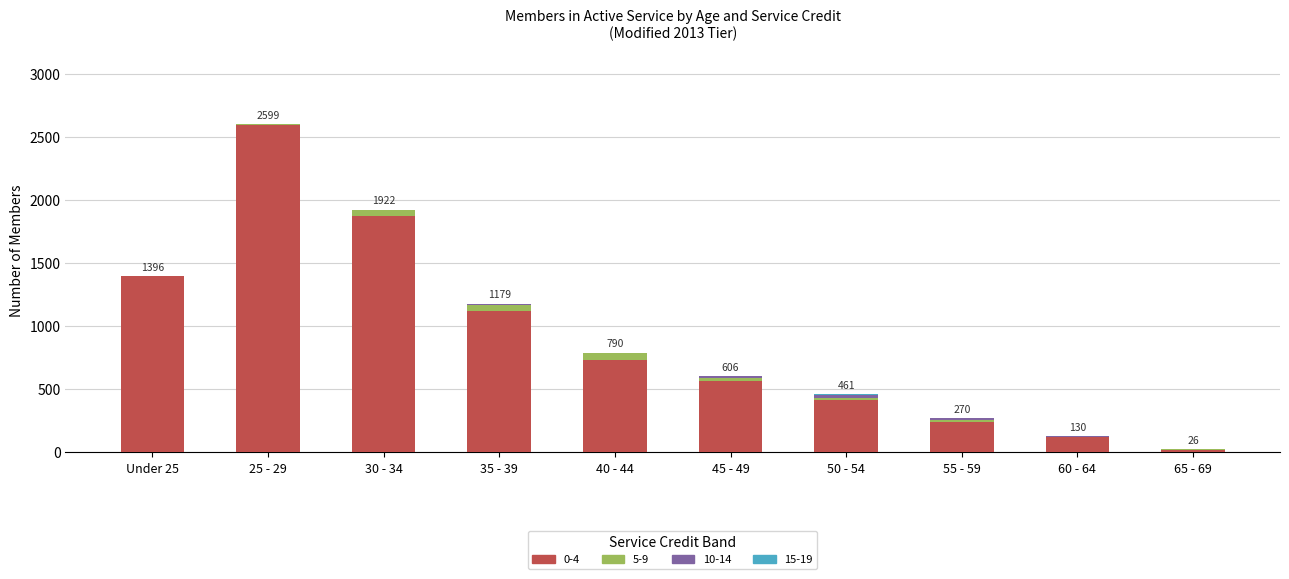

The value of 0-4 at 45 - 49 is 566. True or false?

True